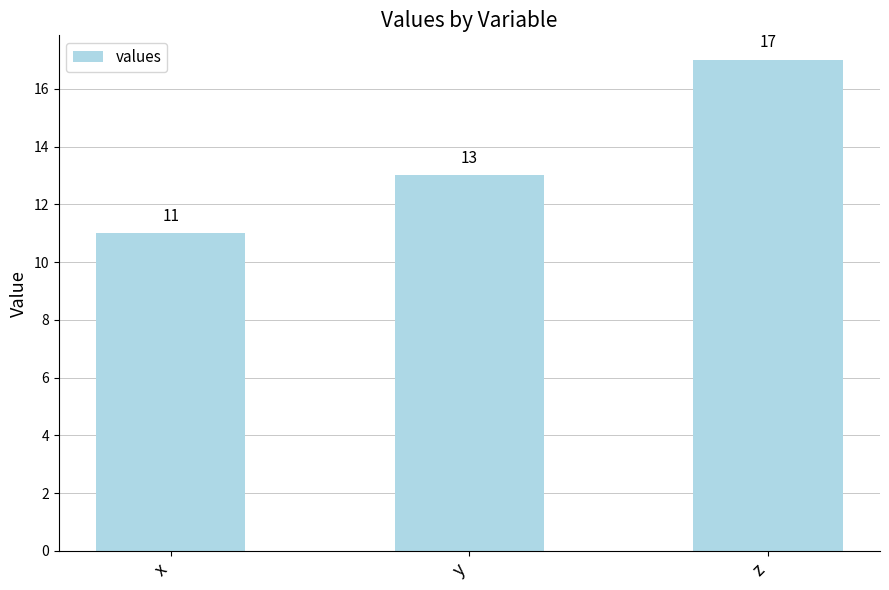

What is the change in value from x to z?

+6